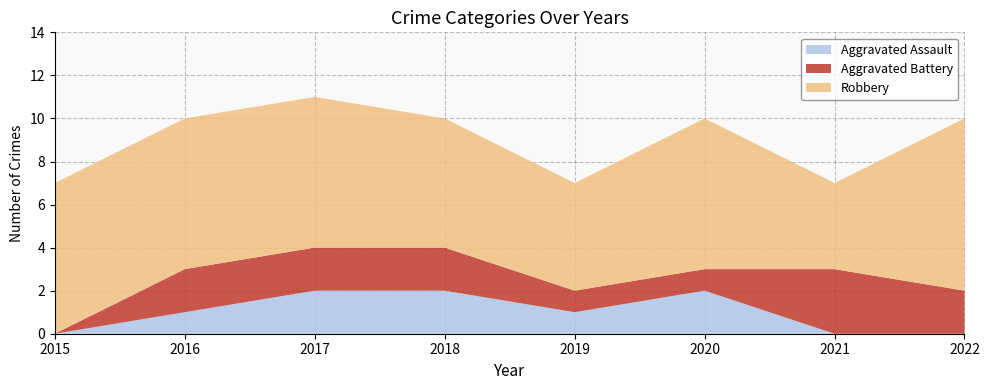

Reading left to right, what are all the values shown in this chart?

Aggravated Assault: 2015=0	2016=1	2017=2	2018=2	2019=1	2020=2	2021=0	2022=0
Aggravated Battery: 2015=0	2016=2	2017=2	2018=2	2019=1	2020=1	2021=3	2022=2
Robbery: 2015=7	2016=7	2017=7	2018=6	2019=5	2020=7	2021=4	2022=8